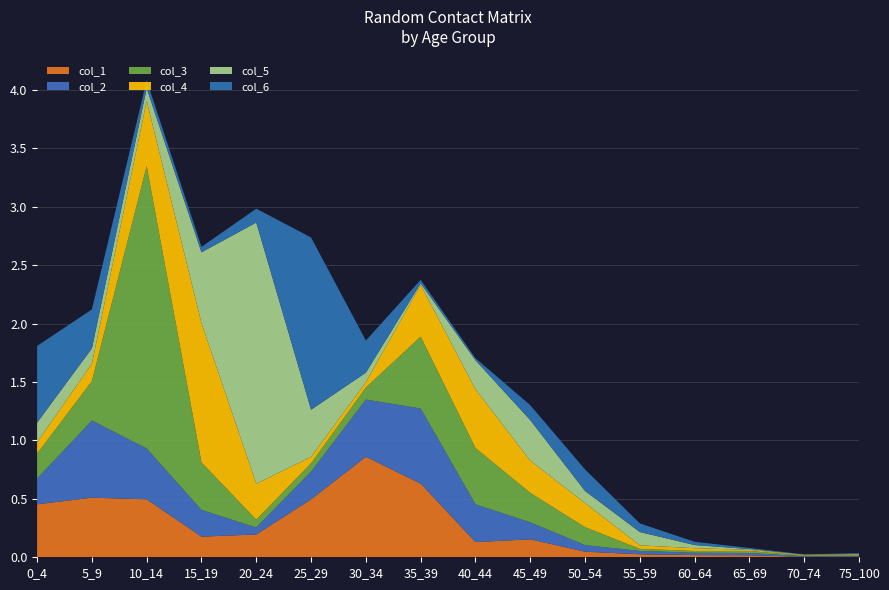

Reading left to right, extract all data points from this chart.

col_1: 0.5	0.5	0.5	0.2	0.2	0.5	0.9	0.6	0.1	0.2	0.0	0.0	0.0	0.0	0.0	0.0
col_2: 0.2	0.7	0.4	0.2	0.1	0.2	0.5	0.6	0.3	0.1	0.1	0.0	0.0	0.0	0.0	0.0
col_3: 0.2	0.3	2.4	0.4	0.1	0.1	0.1	0.6	0.5	0.3	0.2	0.0	0.0	0.0	0.0	0.0
col_4: 0.1	0.1	0.6	1.2	0.3	0.1	0.0	0.4	0.5	0.3	0.2	0.0	0.0	0.0	0.0	0.0
col_5: 0.2	0.1	0.1	0.6	2.2	0.4	0.1	0.0	0.2	0.3	0.1	0.1	0.0	0.0	0.0	0.0
col_6: 0.7	0.3	0.1	0.0	0.1	1.5	0.3	0.0	0.0	0.1	0.2	0.1	0.0	0.0	0.0	0.0